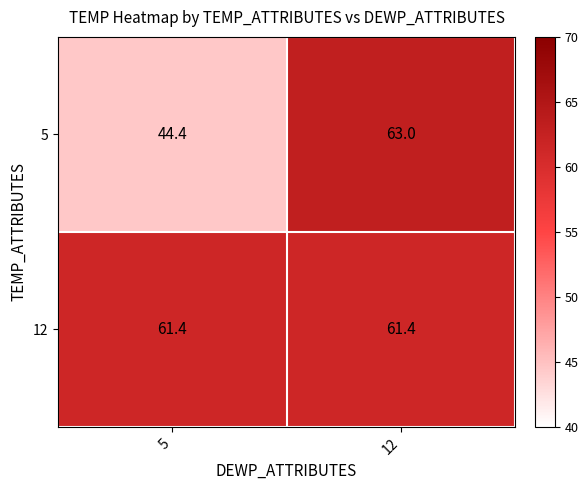

What value does the 5 series have at 12?

63.0